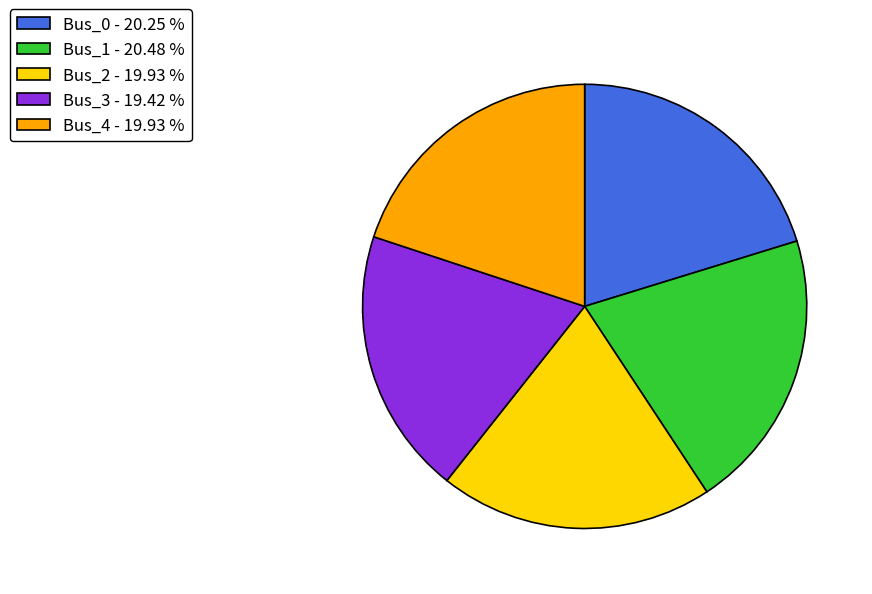

Combined, do Bus_0 and Bus_2 account for over 50%?

No